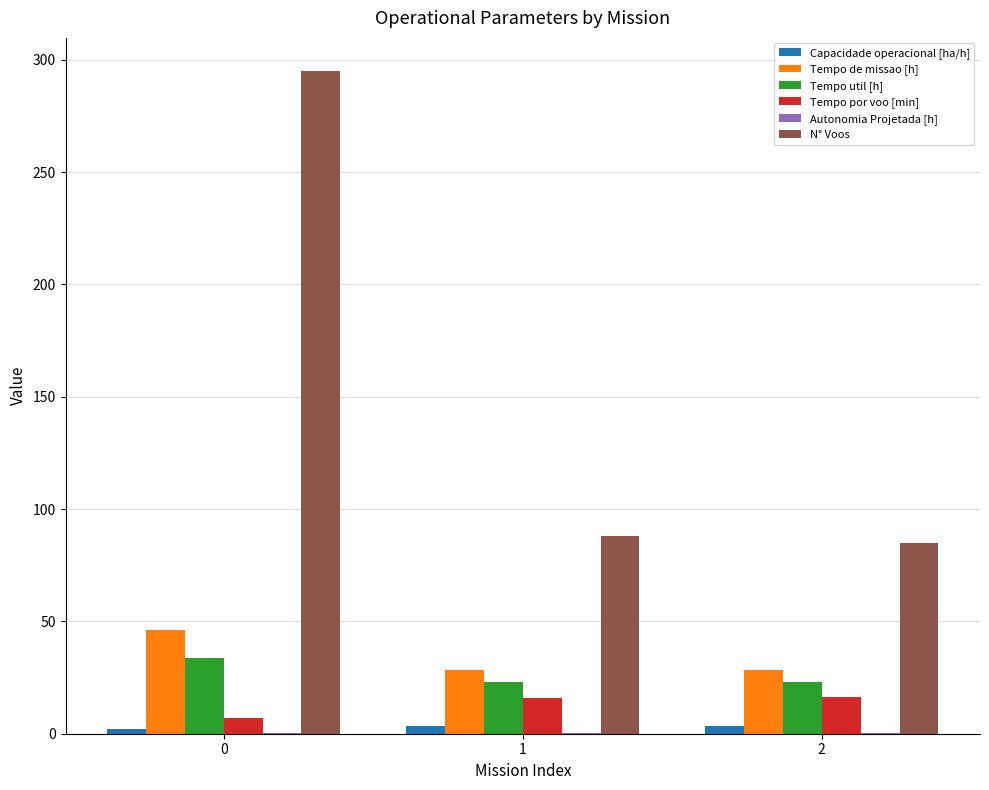

What is the greatest value displayed?

295.0